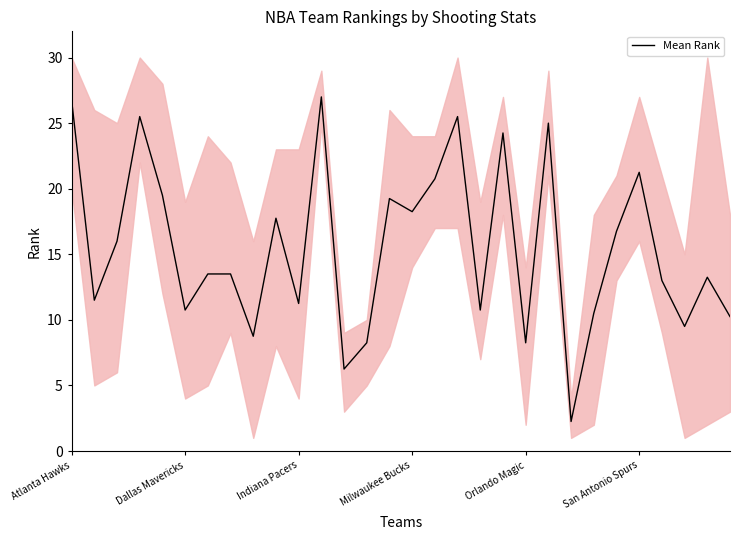

How many series are shown in this chart?

1